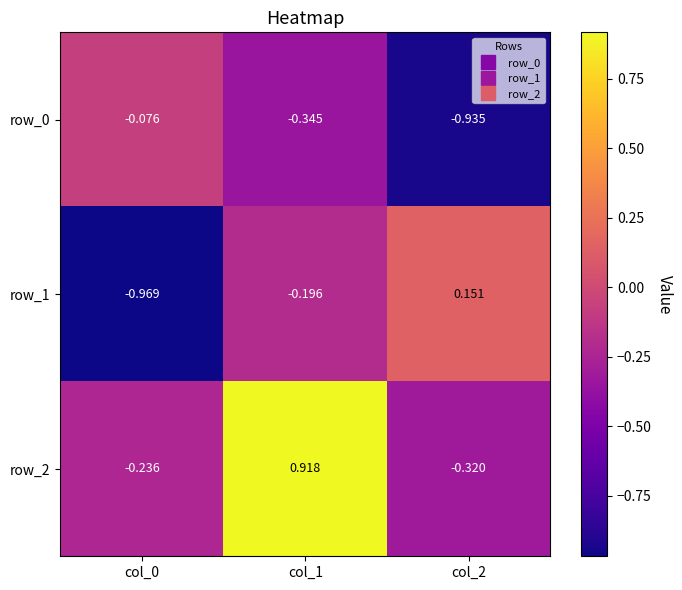

What is the total value across all series at col_0?

-1.3